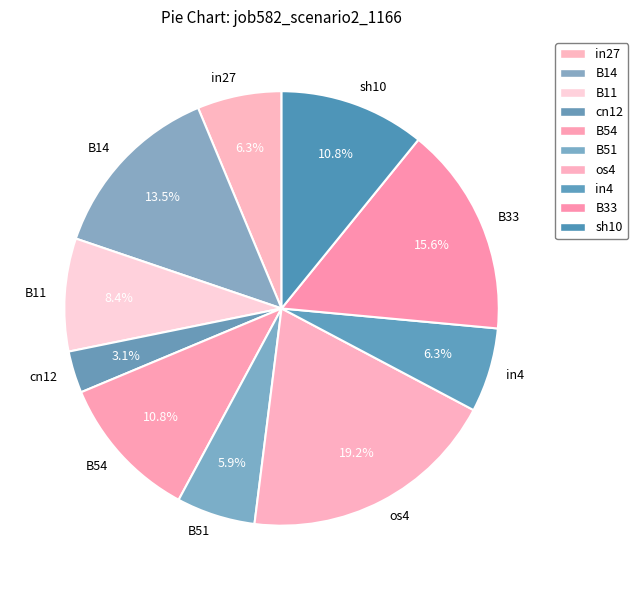

How many segments does this pie chart have?

10